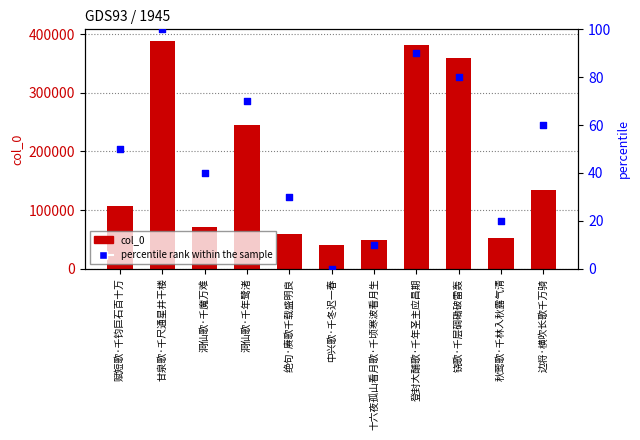

Which series has the largest total across all categories?

col_0